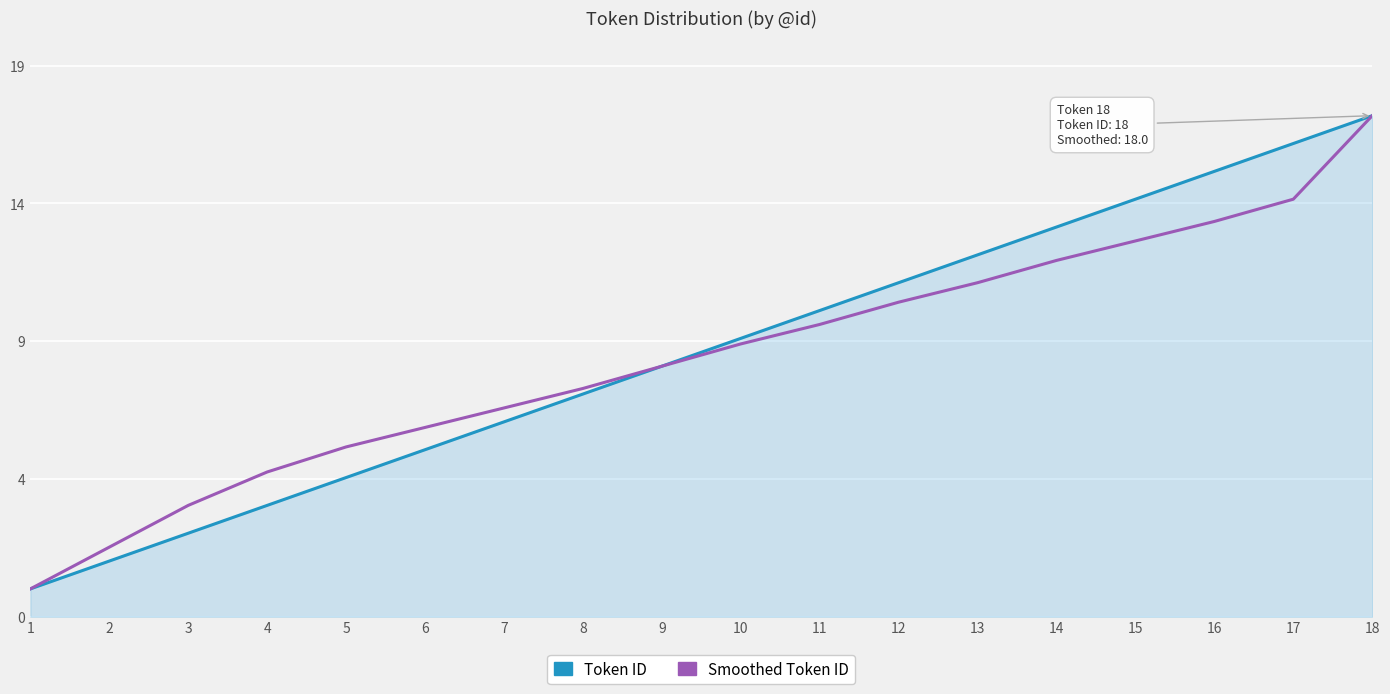

Which category has the lowest value in the Smoothed Token ID series?

1